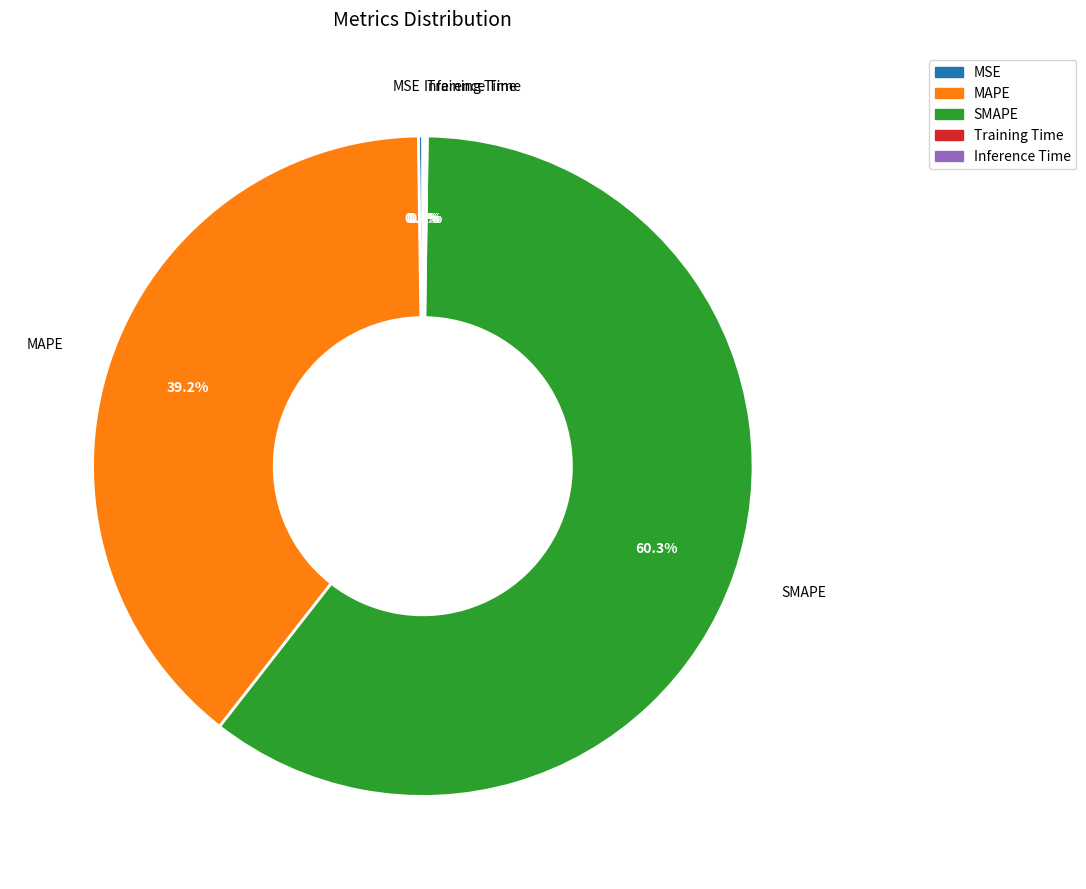

Which slice is the largest?

SMAPE